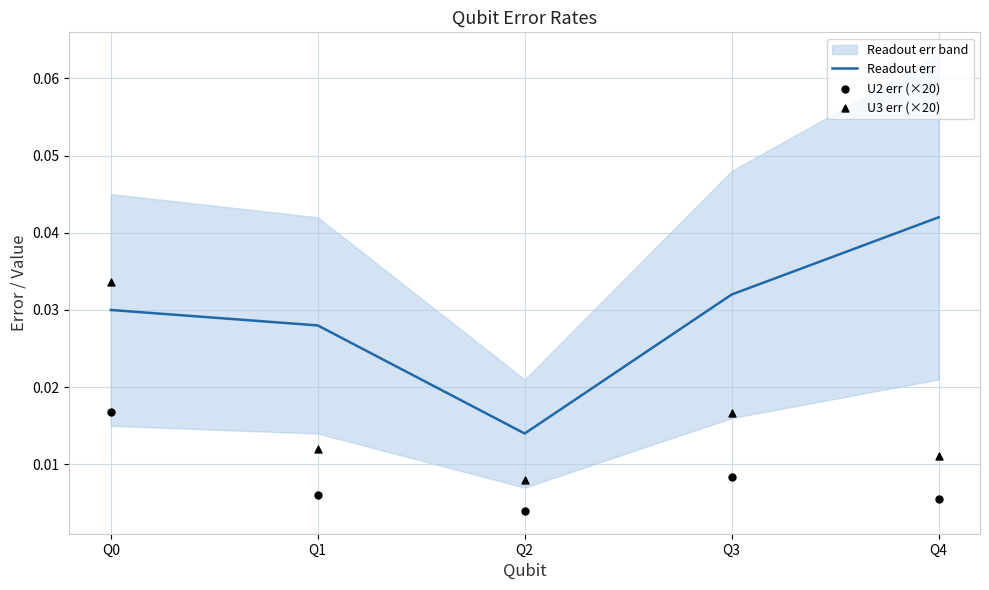

Which series reaches the minimum Y coordinate?

U2 err (×20)